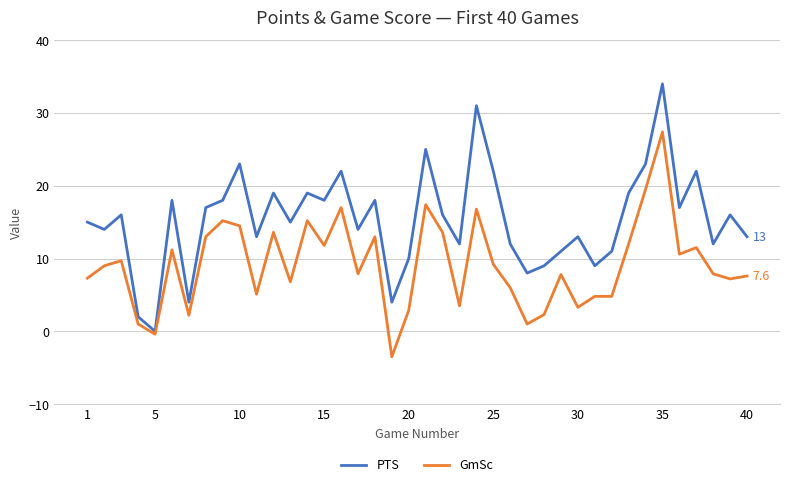

What is the maximum value for GmSc?

27.4